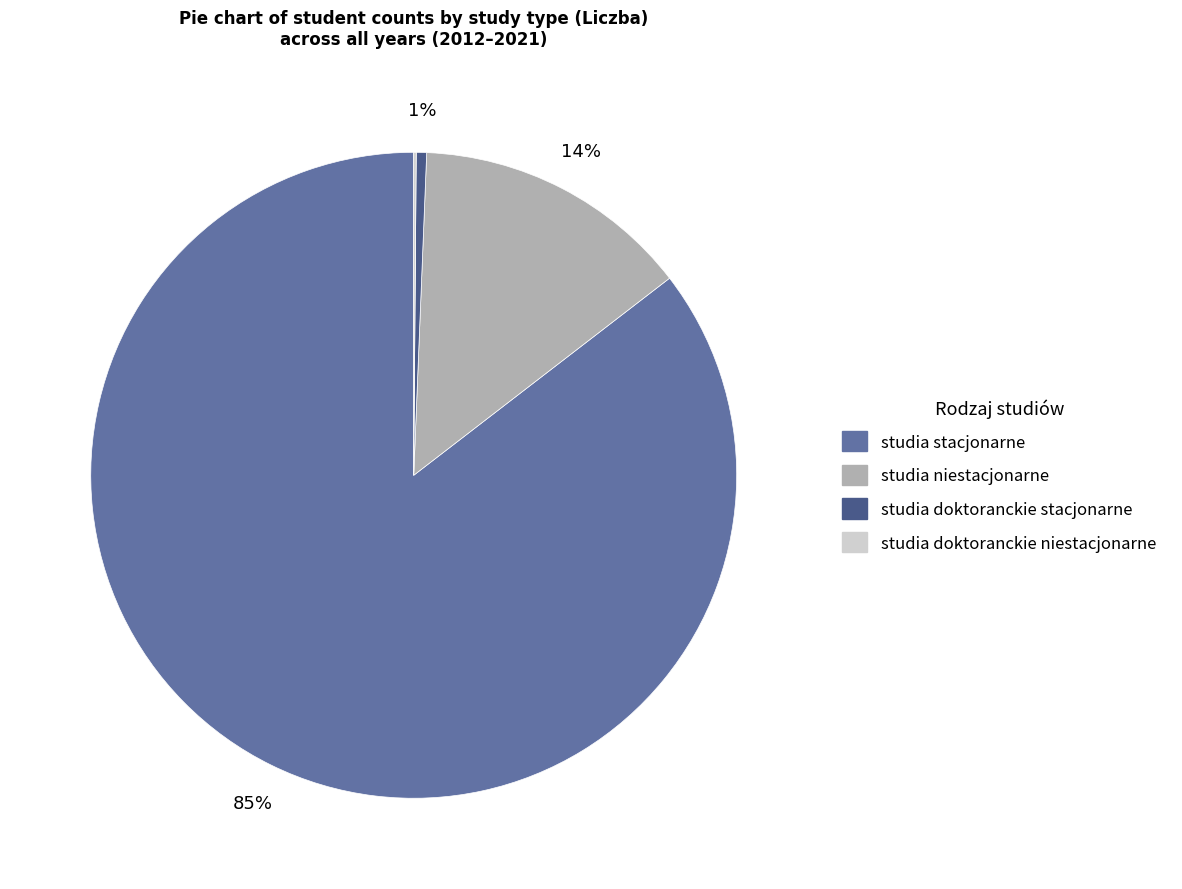

Does any single category account for the majority?

Yes